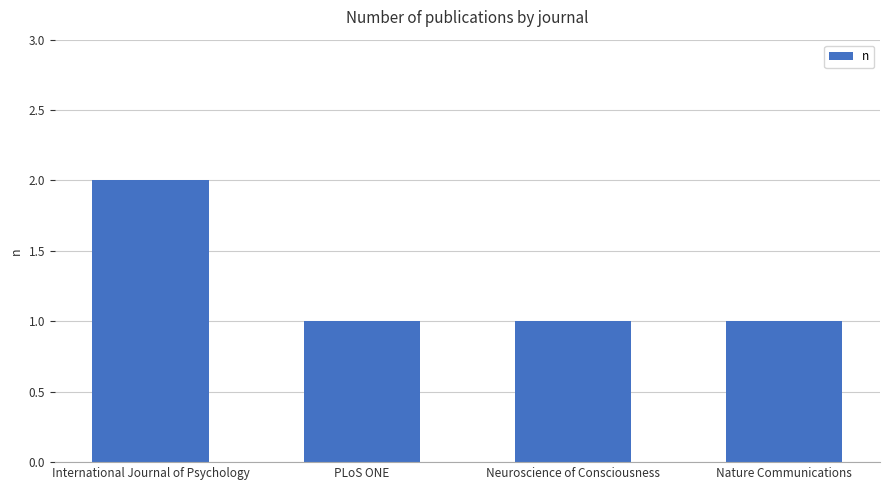

Approximately how many times larger is the value at Neuroscience of Consciousness compared to Nature Communications?

1.0